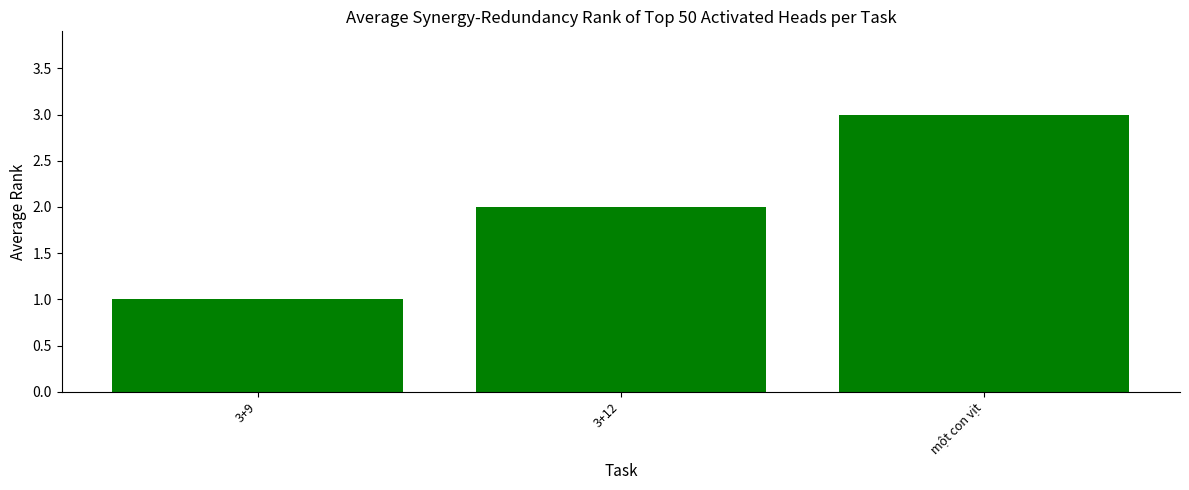

Reading left to right, transcribe all the data shown in this chart.

3+9=1	3+12=2	một con vịt=3